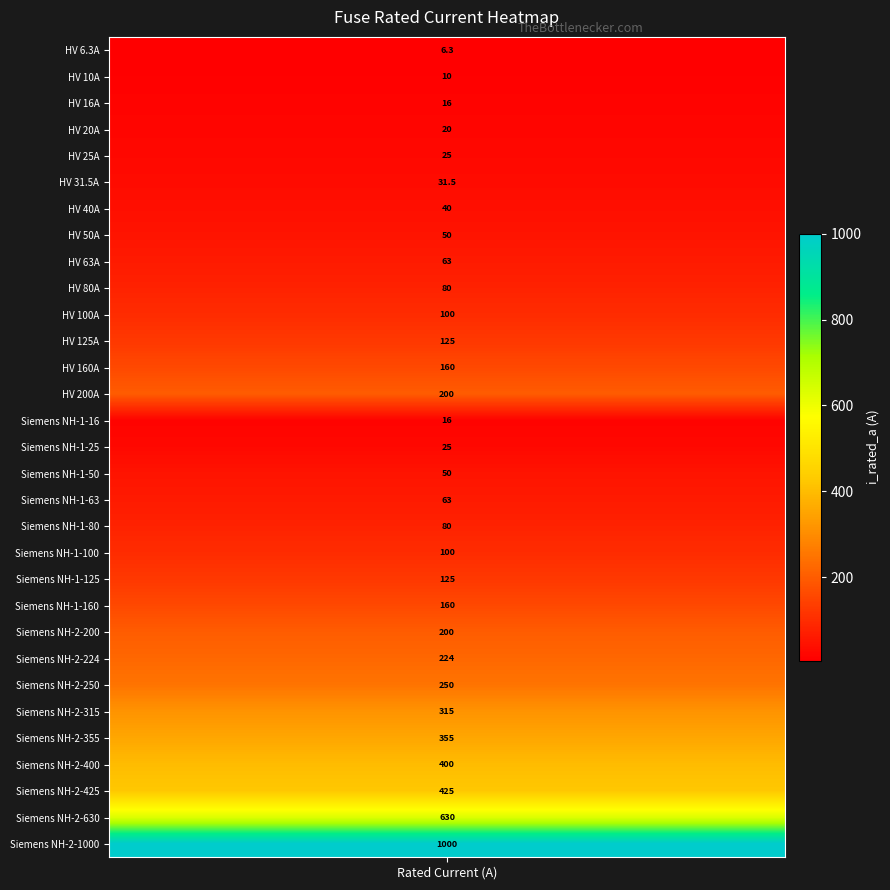

The chart shows a value of 87.5 at 16. True or false?

False